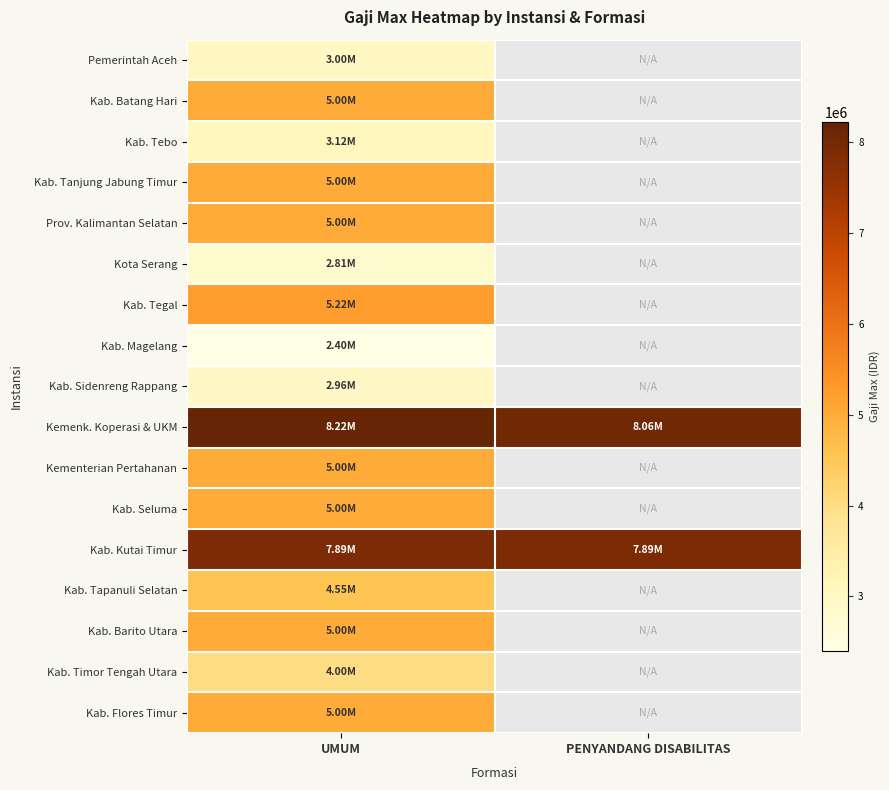

Which series changed the most between UMUM and PENYANDANG DISABILITAS?

Kemenk. Koperasi & UKM